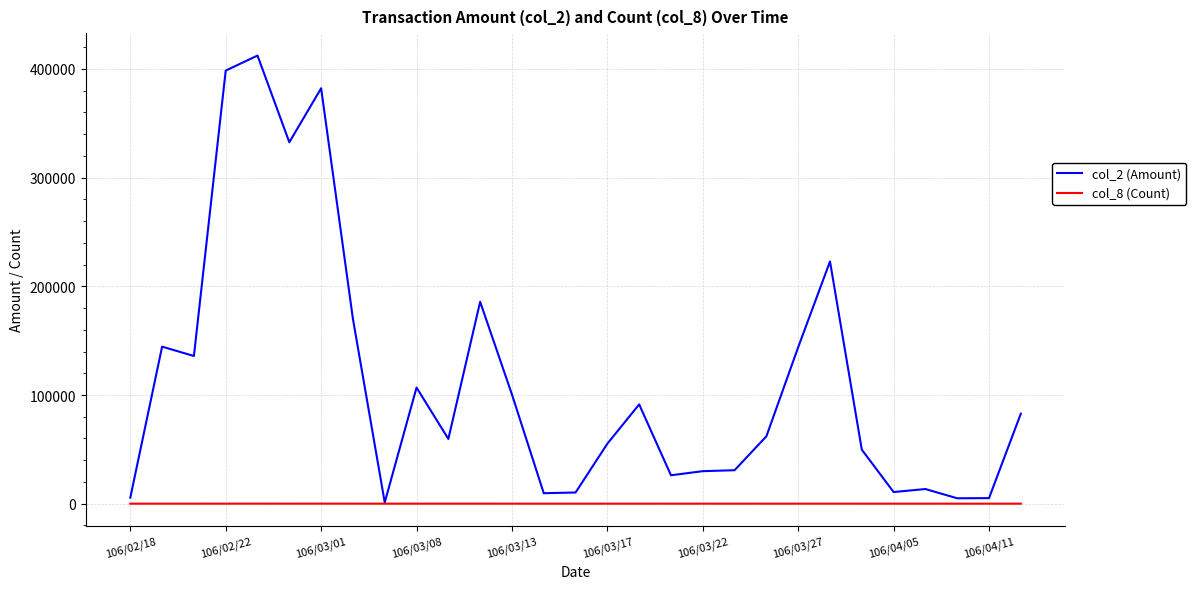

What is the sum of all col_2 (Amount) values?

3284580